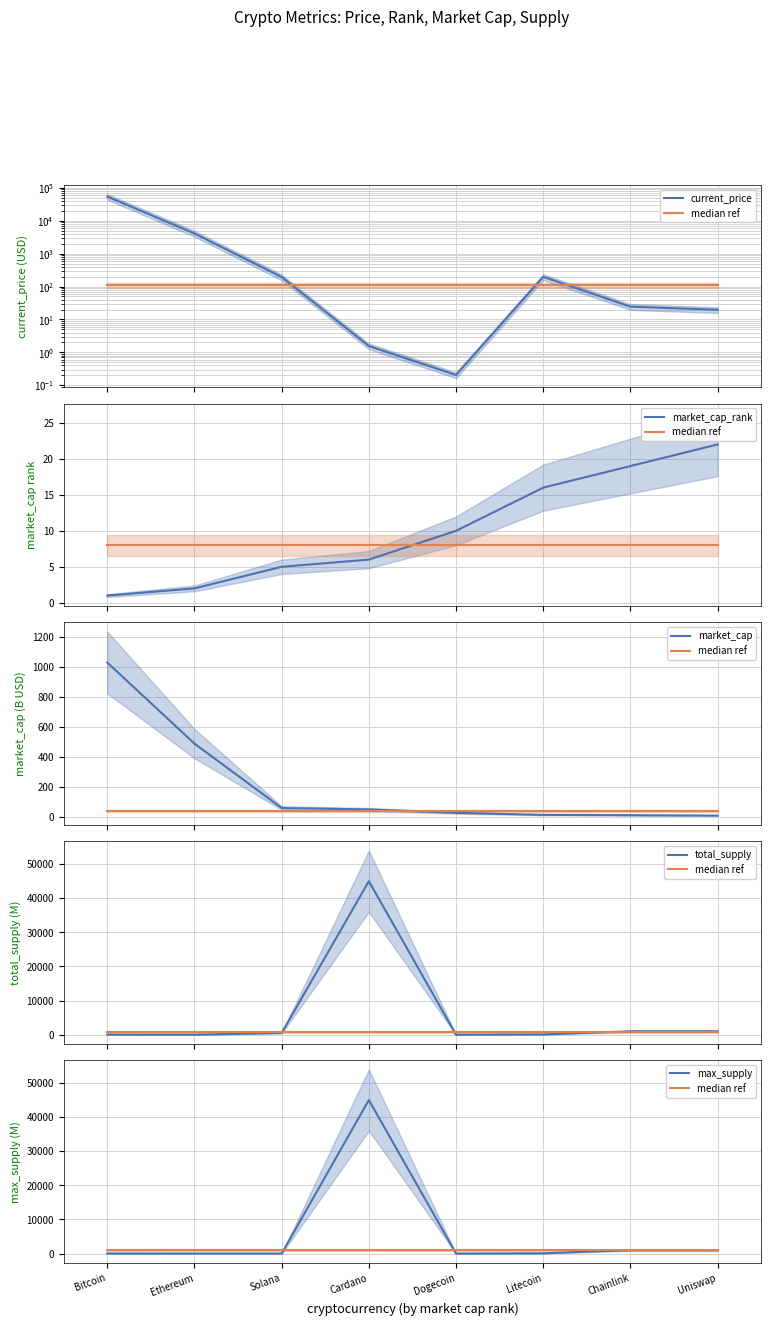

Which series has the largest total across all categories?

current_price